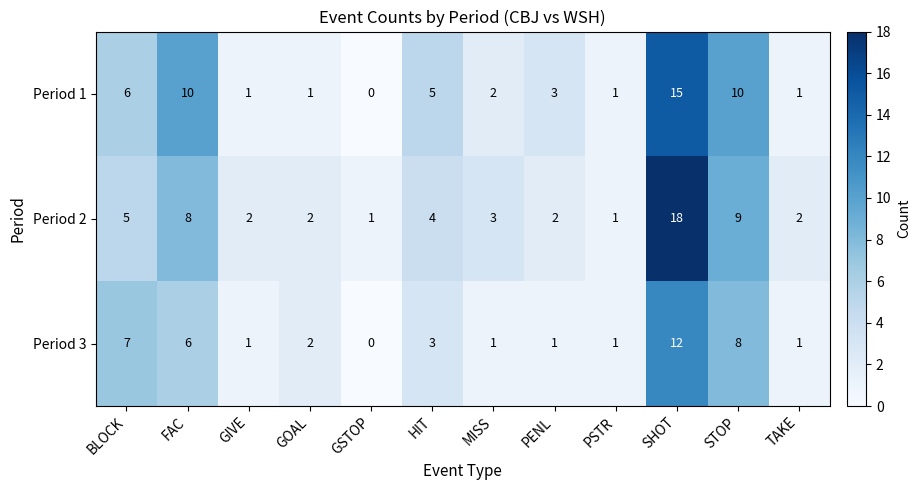

Is it true that Period 1 equals 1 at GIVE?

True